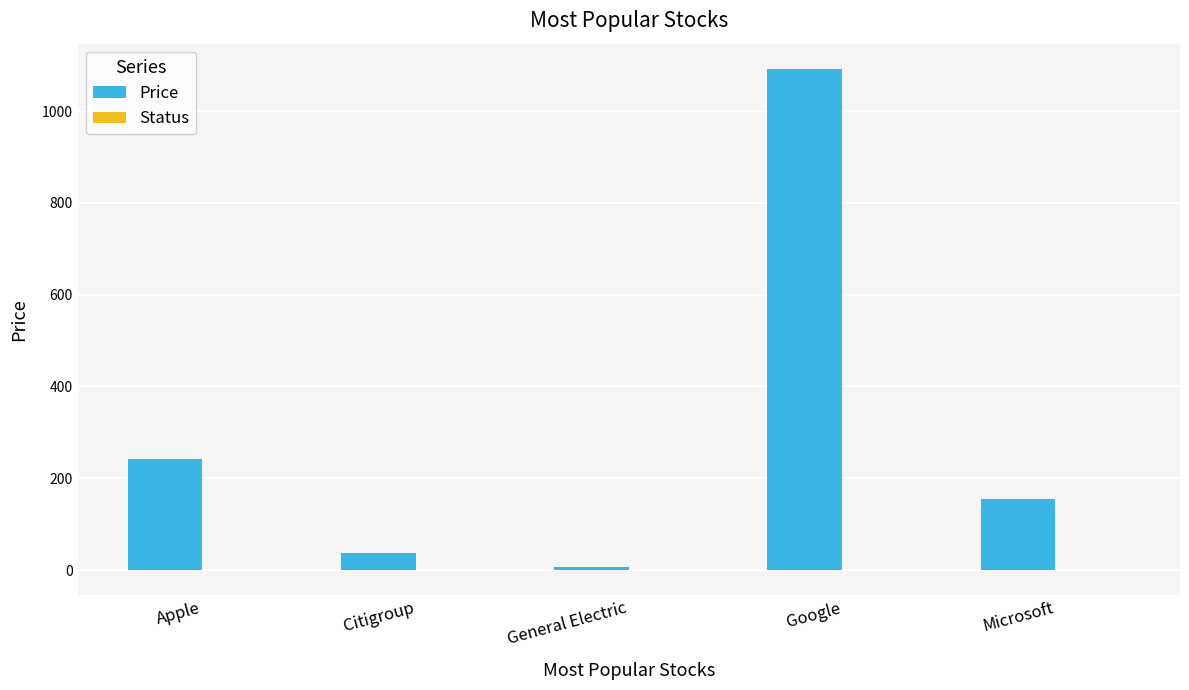

Which series changed the most between Google and Microsoft?

Price